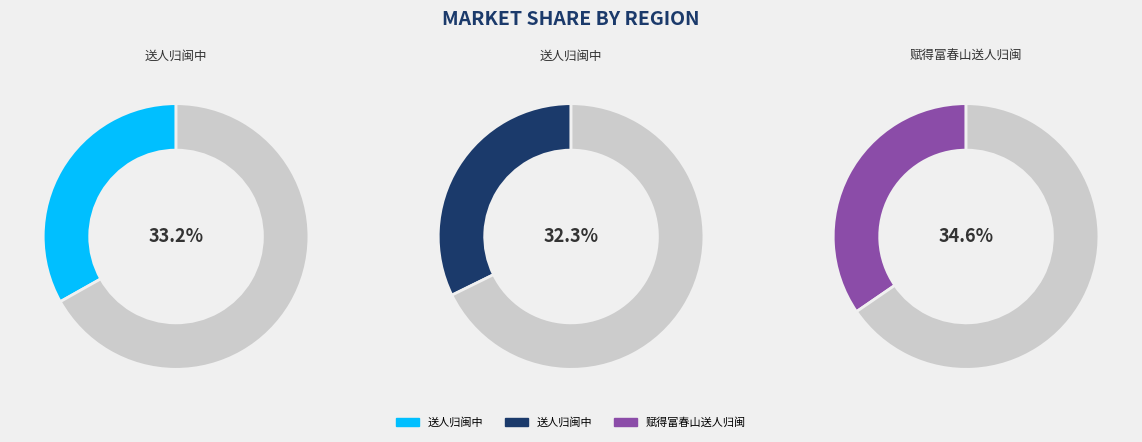

Is there any slice that represents more than half of the pie?

No